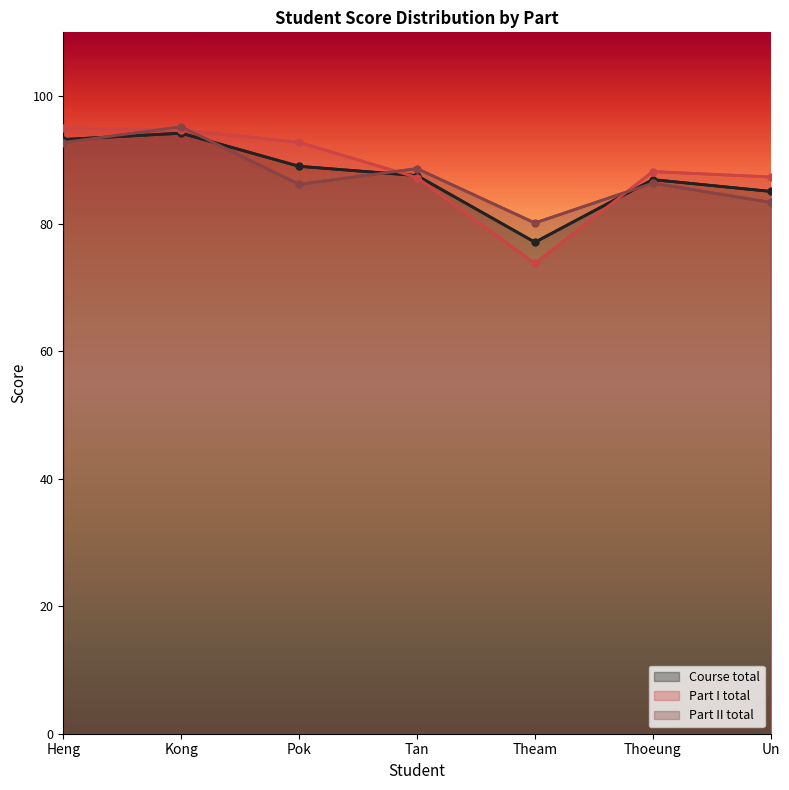

Is it true that Part I total equals 150.9 at Thoeung?

False